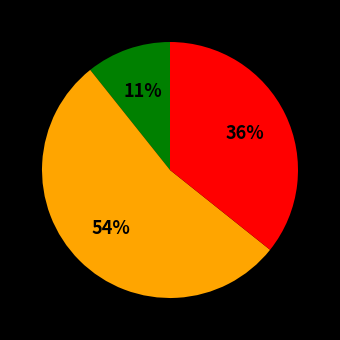

How many slices are in this pie chart?

3